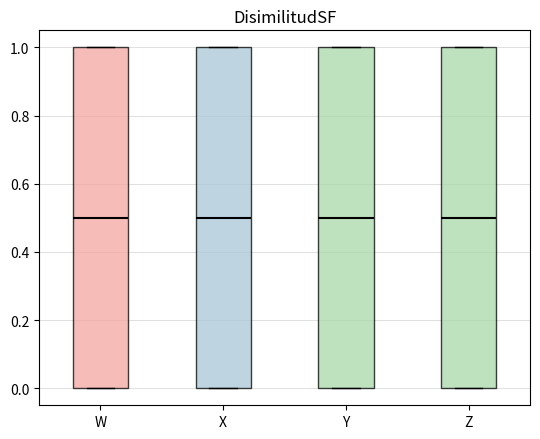

Where is the lower edge of the box for Z on the y-axis? The values are not printed on the chart, so give them approximately, as read against the axis.

0.0